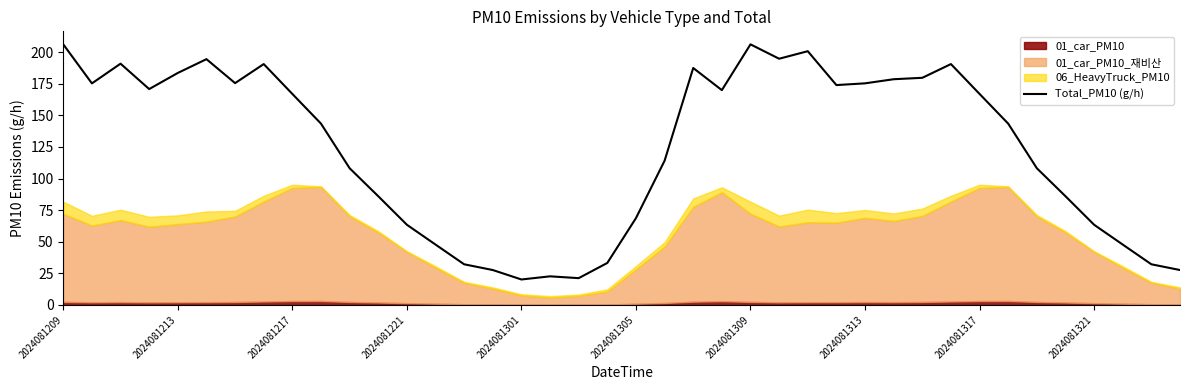

What position from the right is 25?

15